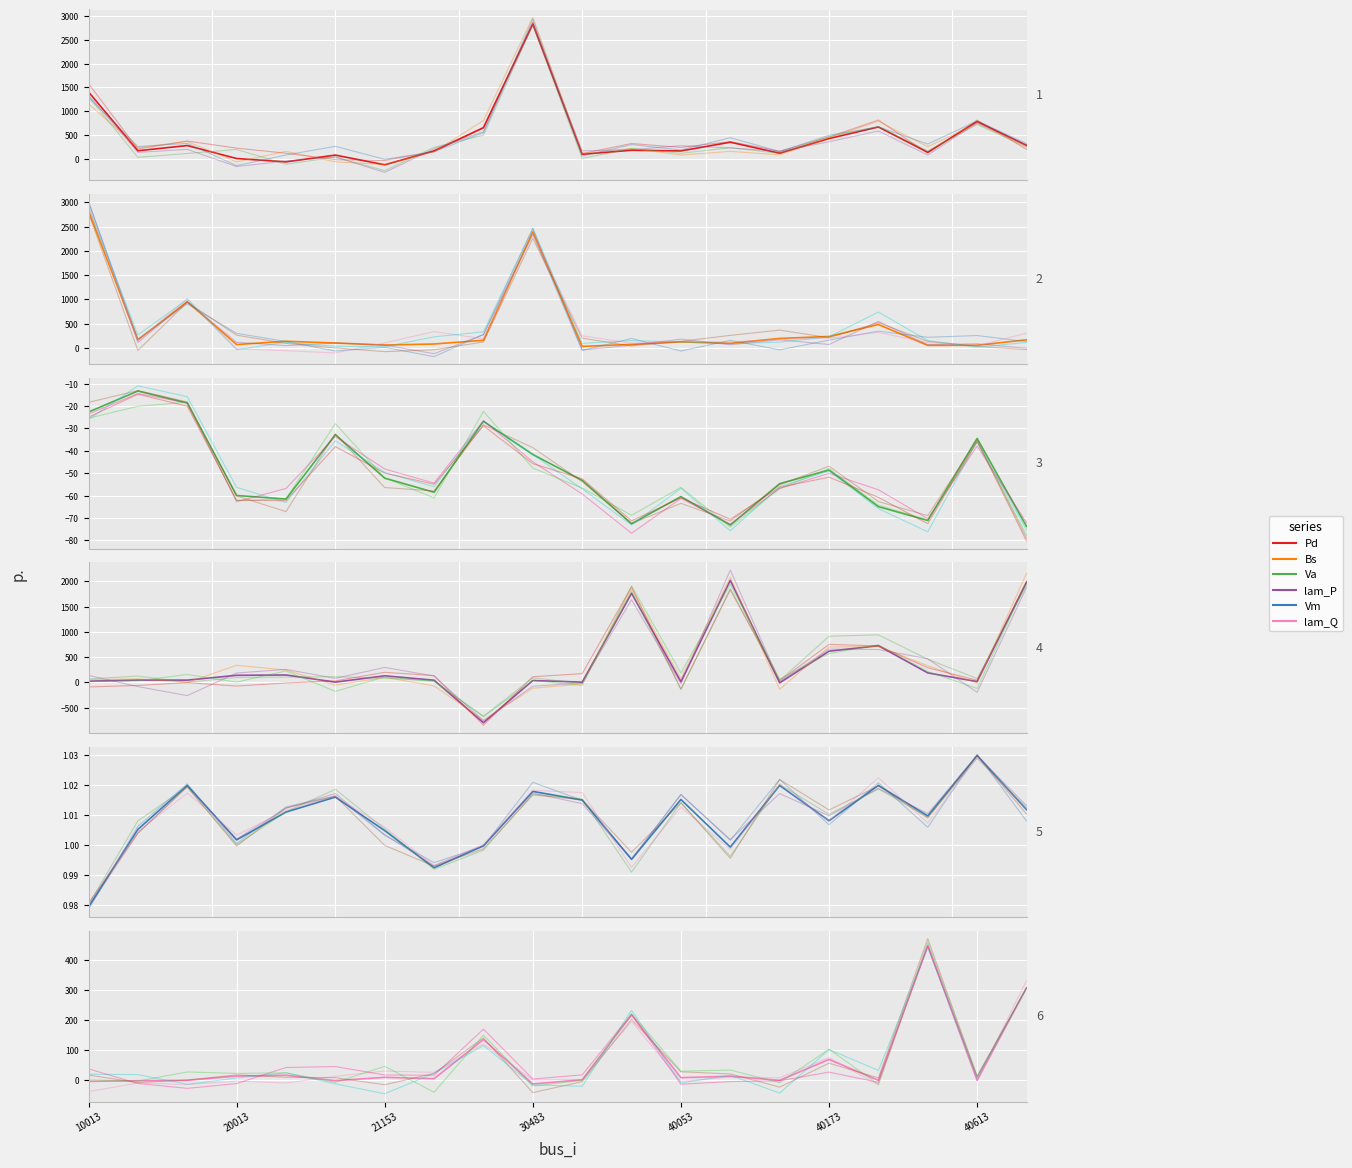

Is this an area chart (filled region under the line)?

No